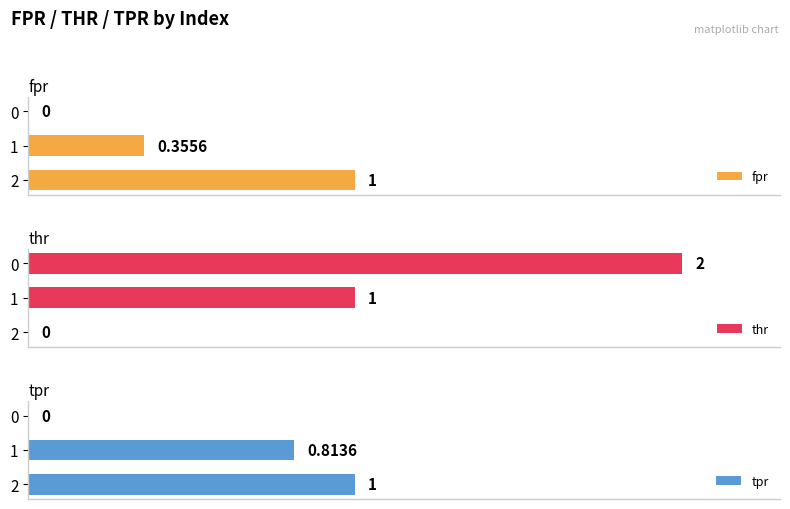

How many positive values does the fpr series have?

2